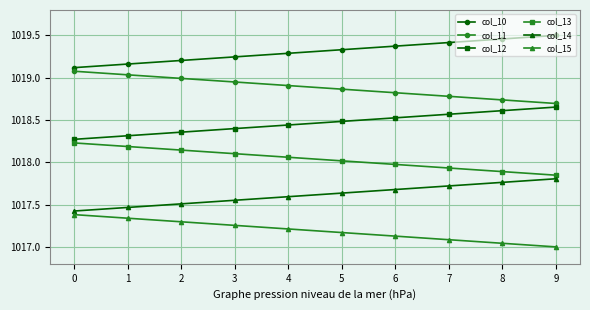

True or false: col_11 and col_14 cross at least once.

False